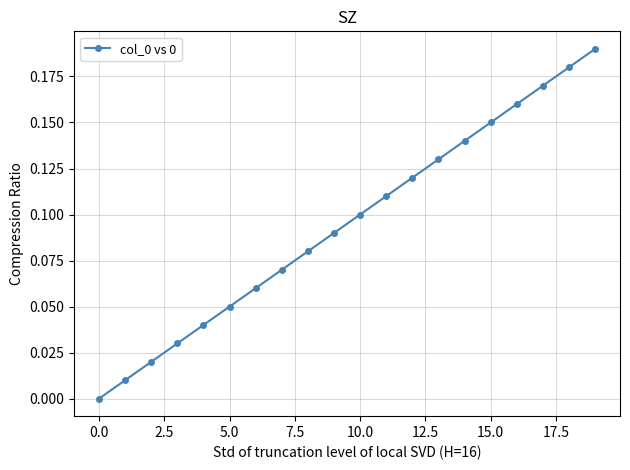

What is the sum of all values?

1.9